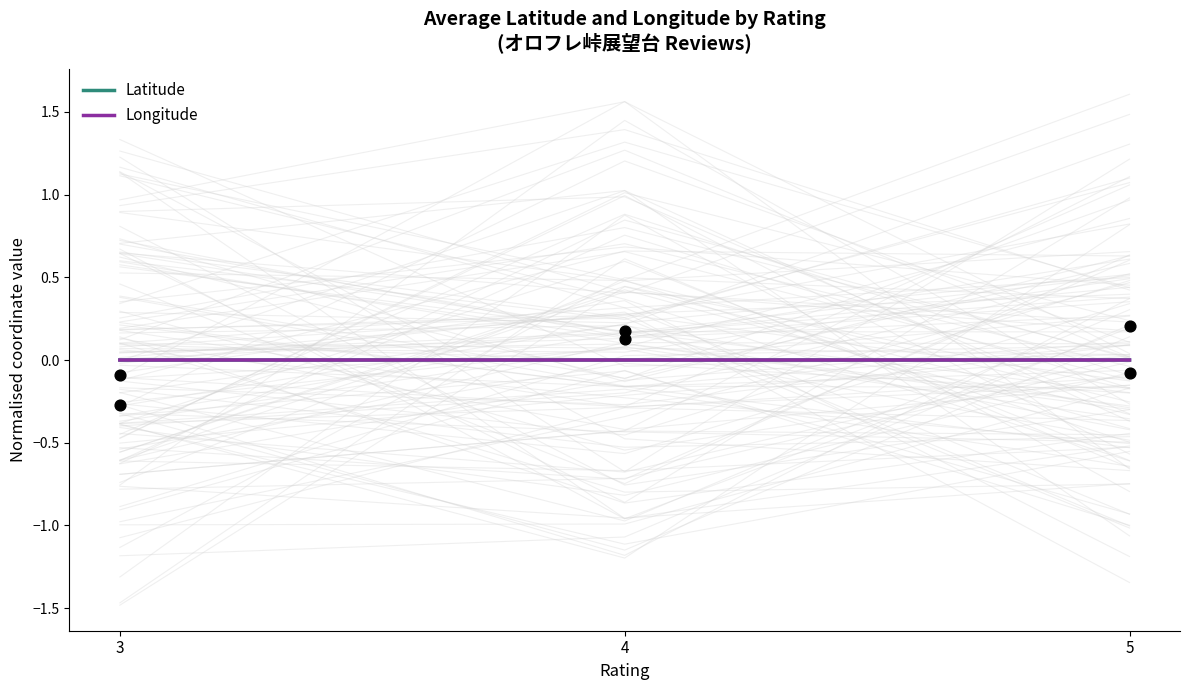

At how many categories does at least one series exceed 0?

2